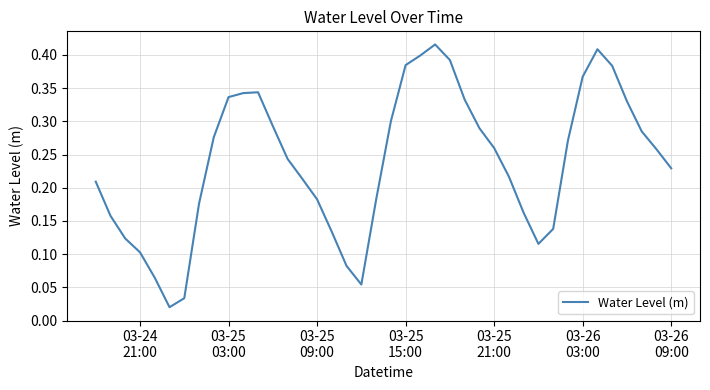

Is this an area chart (filled region under the line)?

No